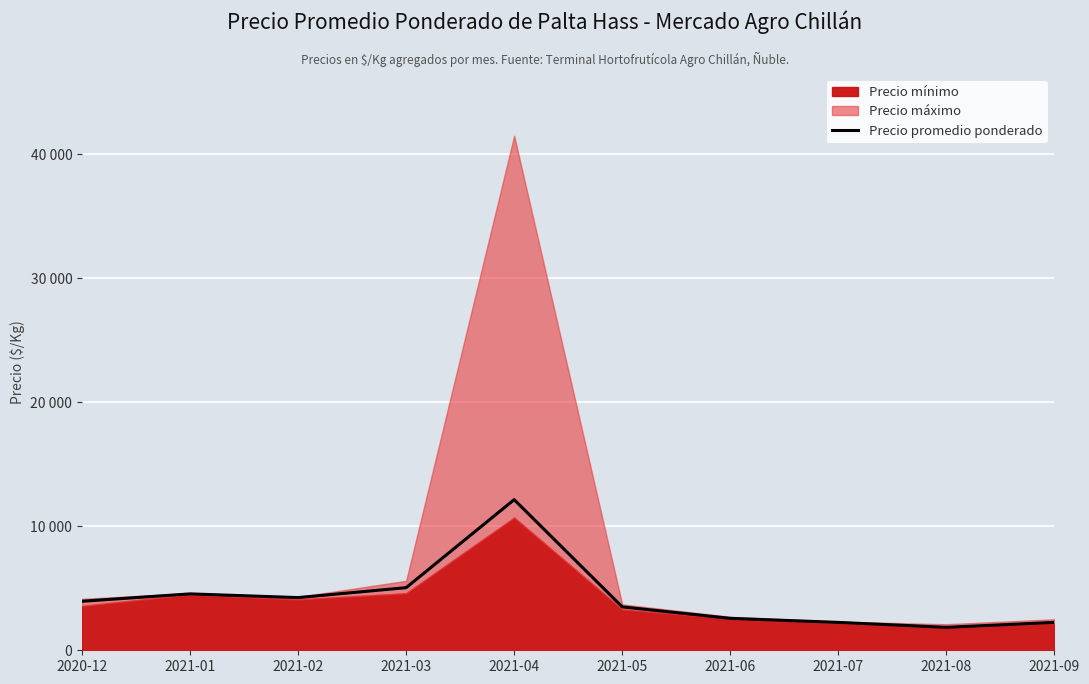

What is the smallest value displayed?

1850